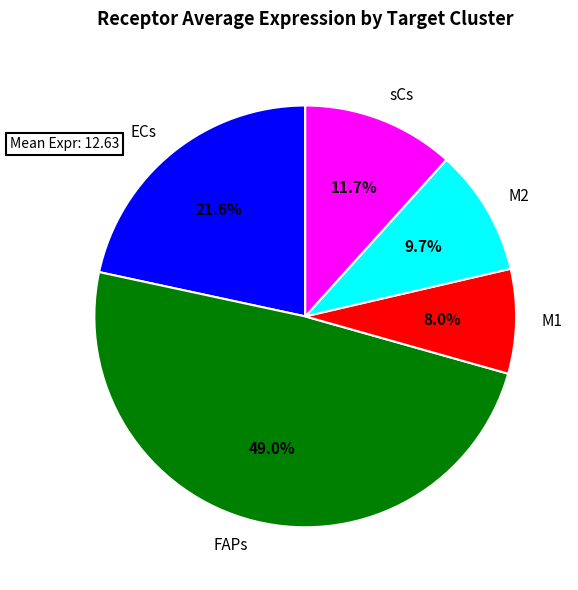

To the nearest percent, what portion does M2 represent?

10%